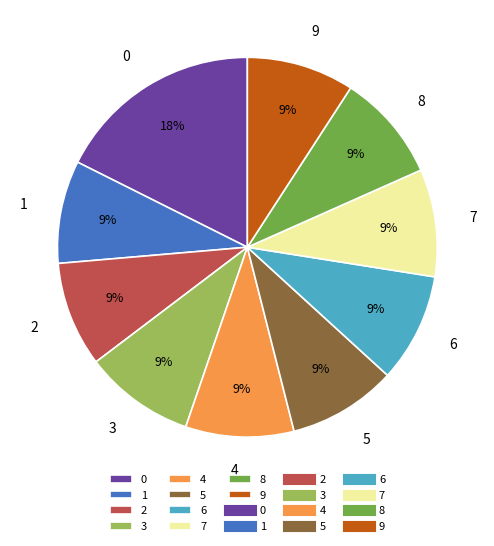

To the nearest percent, what is the difference between the largest and smallest slice percentages?

9%